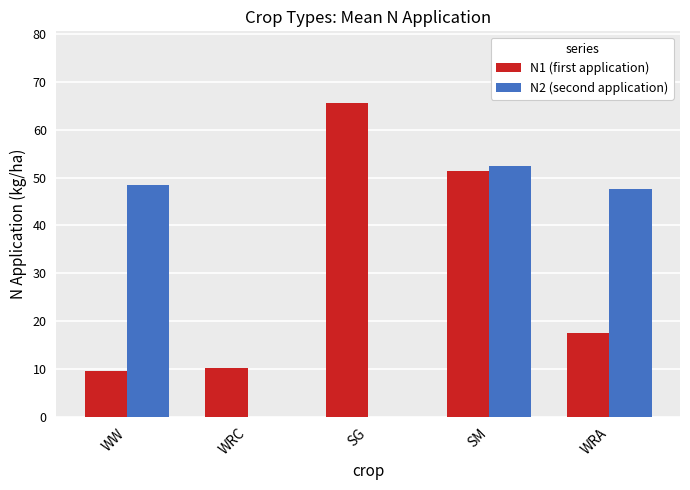

Is it true that N2 (second application) equals 48.4 at WW?

True